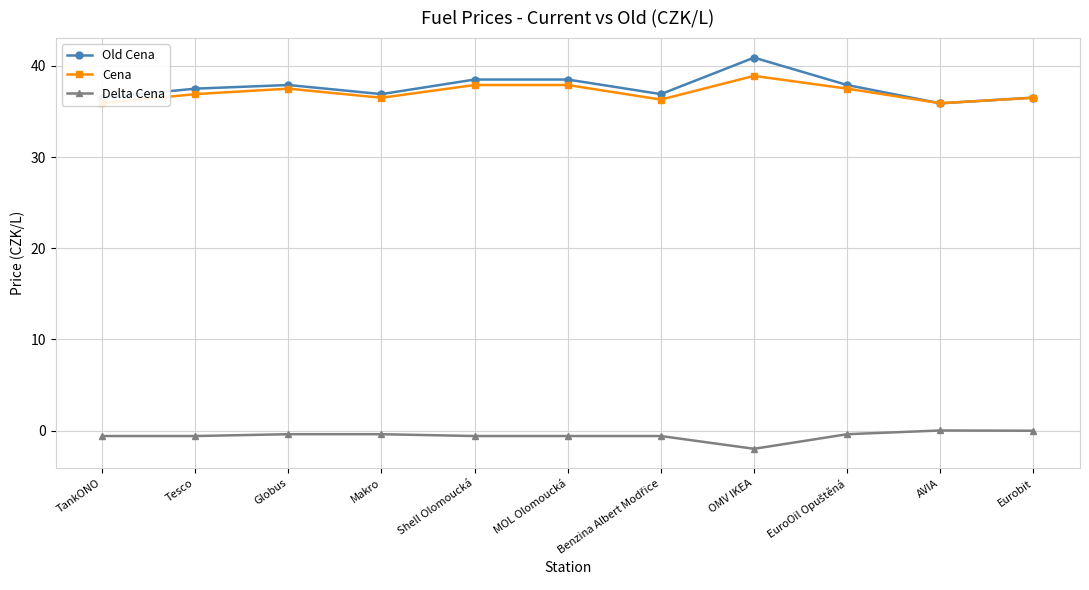

What is the difference between the highest and lowest values at Shell Olomoucká?

39.1